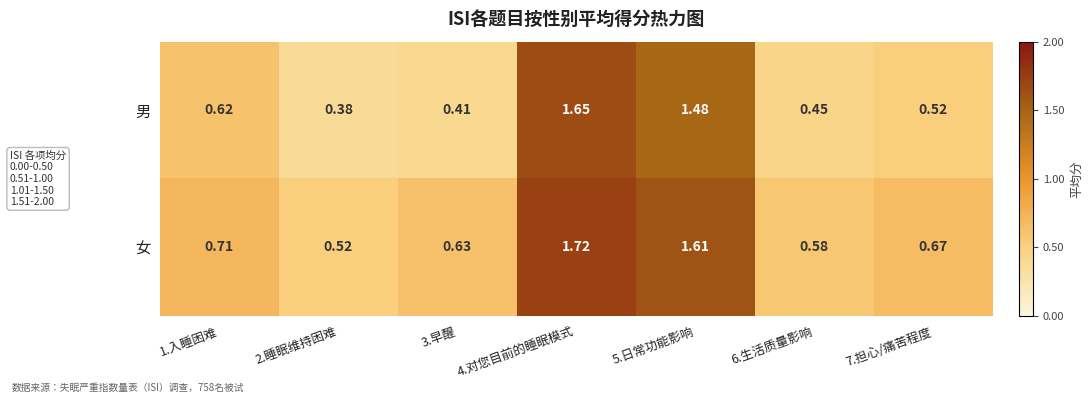

Between 2.睡眠维持困难 and 4.对您目前的睡眠模式, which series saw the biggest shift?

男